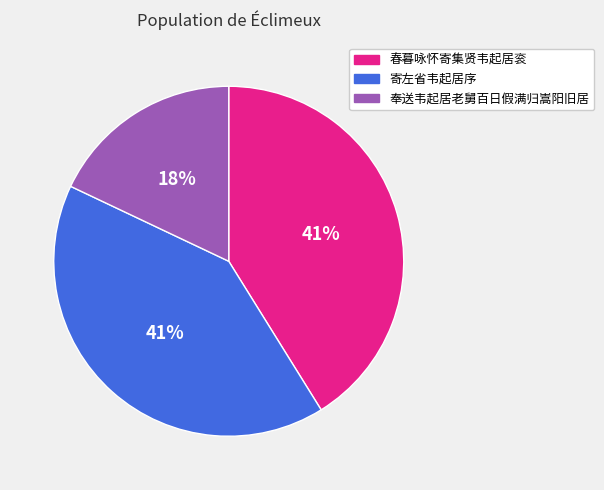

Approximately how many times larger is the value at 春暮咏怀寄集贤韦起居衮 compared to 寄左省韦起居序?

1.0